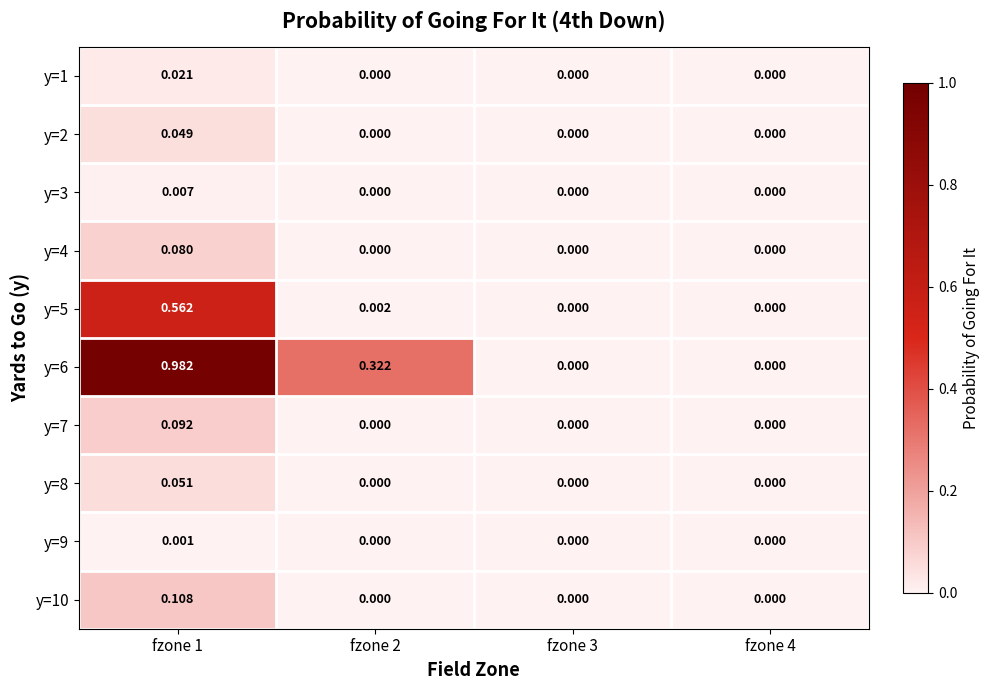

Rank the series at fzone 1 from highest to lowest value.

y=6, y=5, y=10, y=7, y=4, y=8, y=2, y=1, y=3, y=9